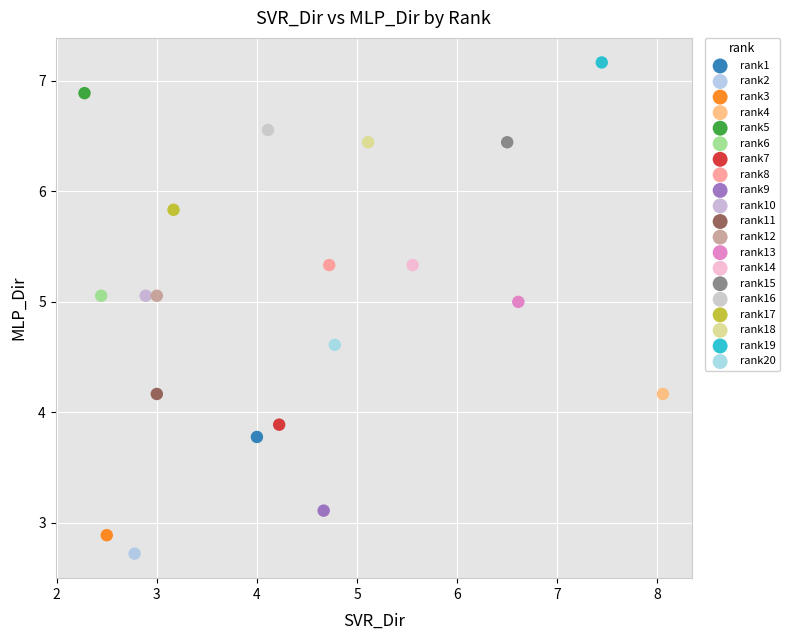

Which series reaches the maximum Y coordinate?

rank19